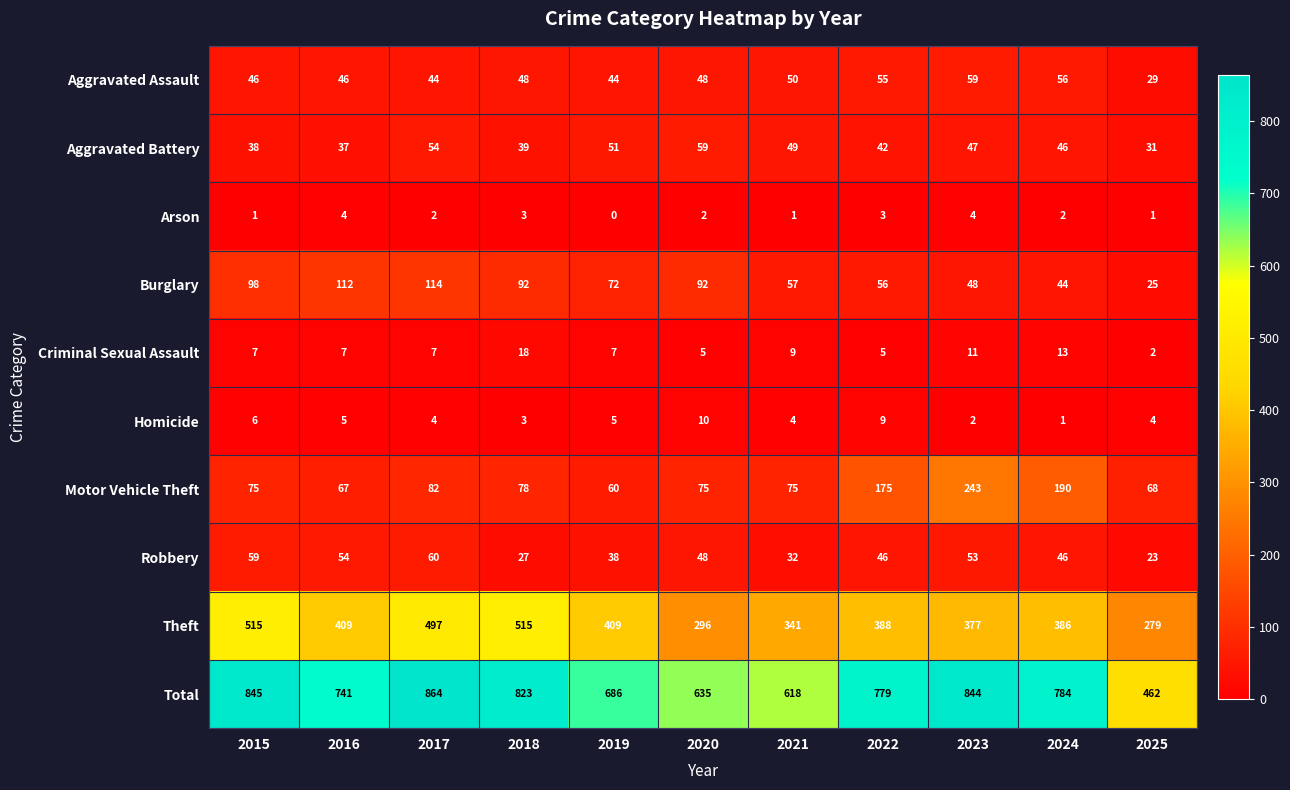

At how many categories does at least one series exceed 647?

8